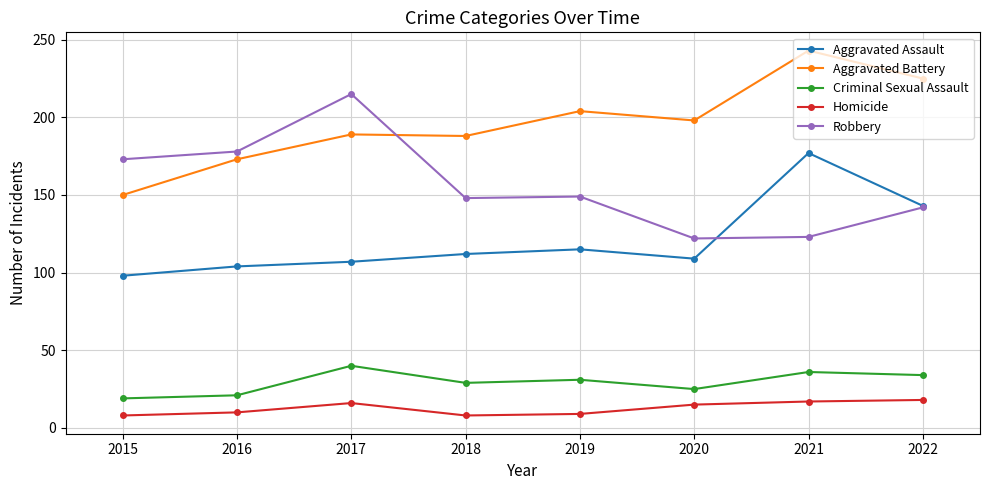

What is the maximum value for Aggravated Battery?

243